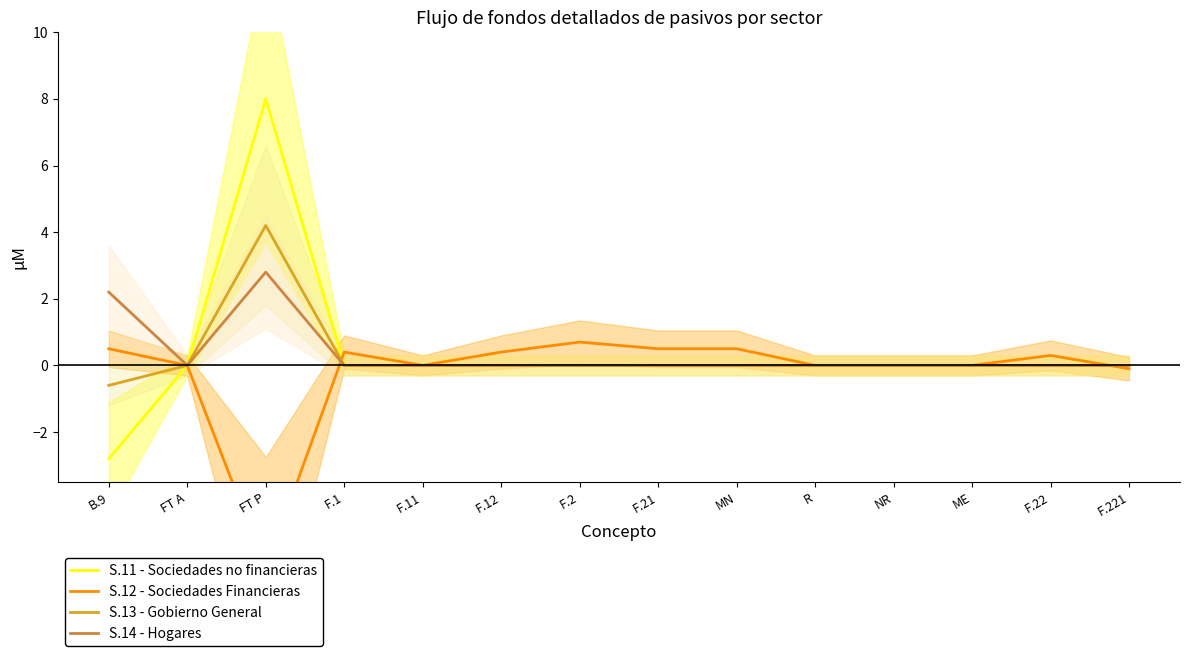

Is the value of S.11 - Sociedades no financieras at B.9 greater than the value of S.14 - Hogares at F.22?

No